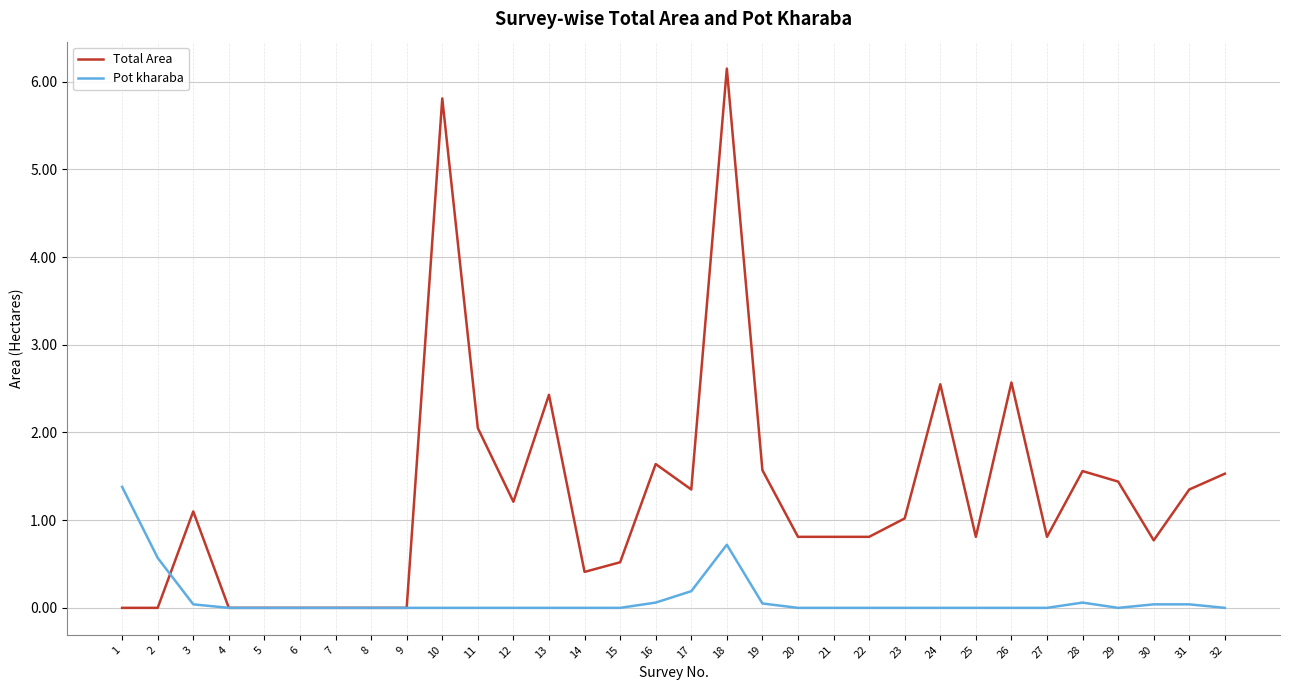

Is this an area chart (filled region under the line)?

No